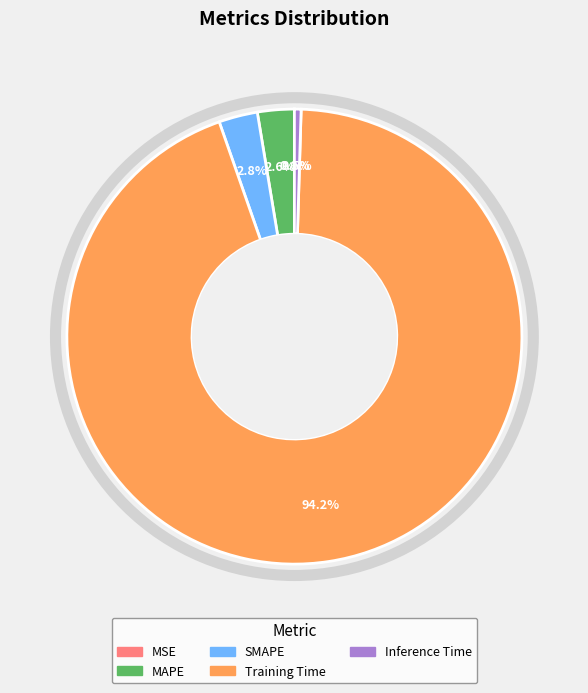

What is the largest slice in the pie chart?

Training Time